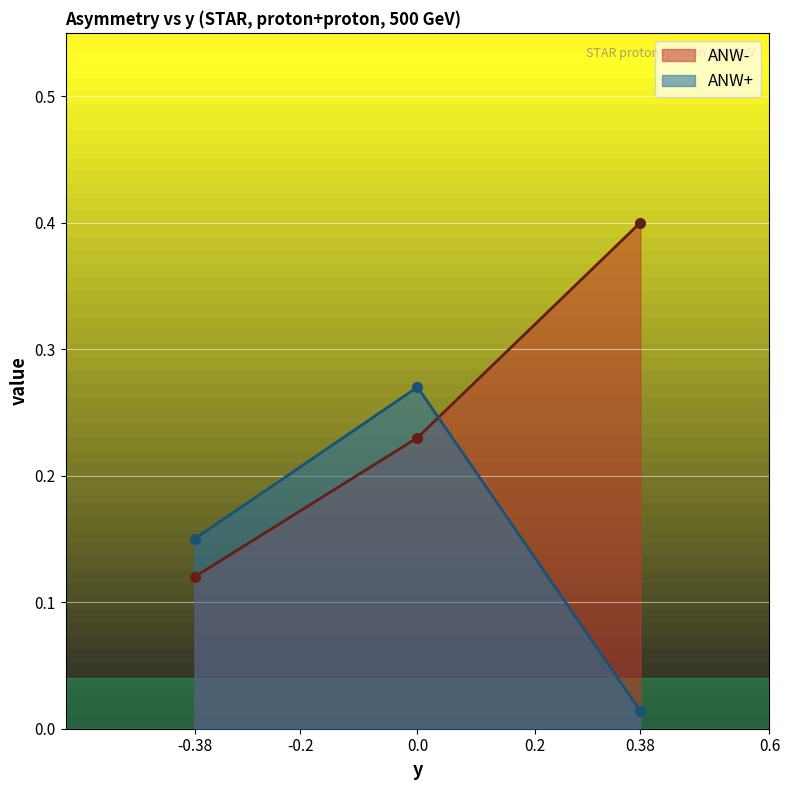

How many distinct data groups are displayed?

2